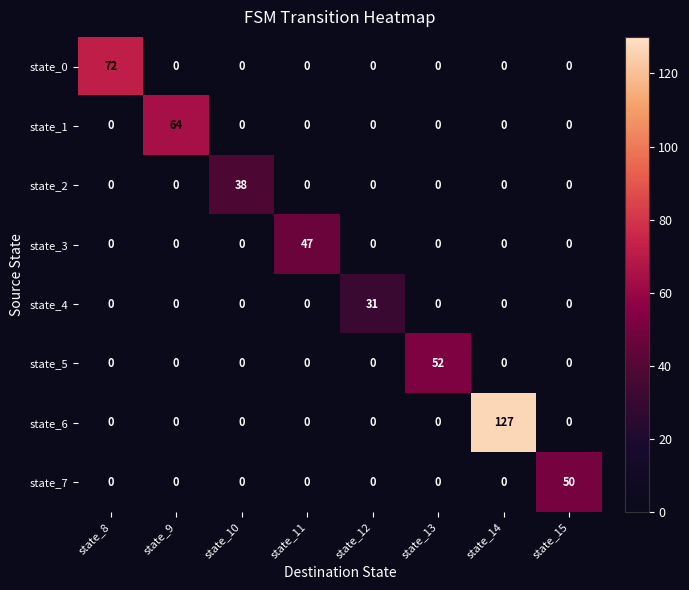

What is the sum of all state_6 values?

127